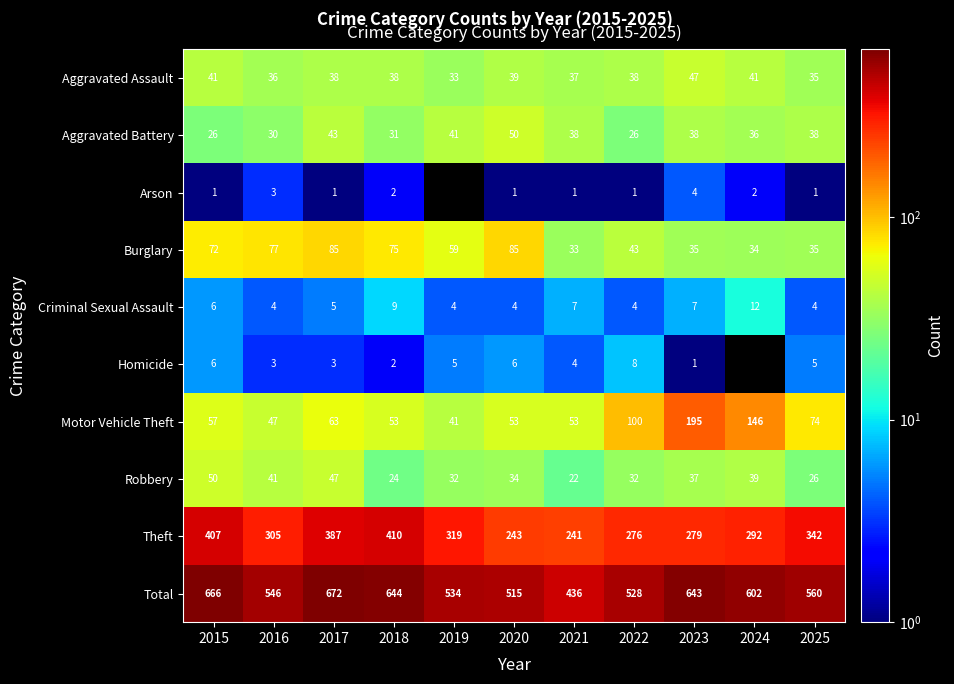

Rank the series at 2022 from lowest to highest value.

Arson, Criminal Sexual Assault, Homicide, Aggravated Battery, Robbery, Aggravated Assault, Burglary, Motor Vehicle Theft, Theft, Total